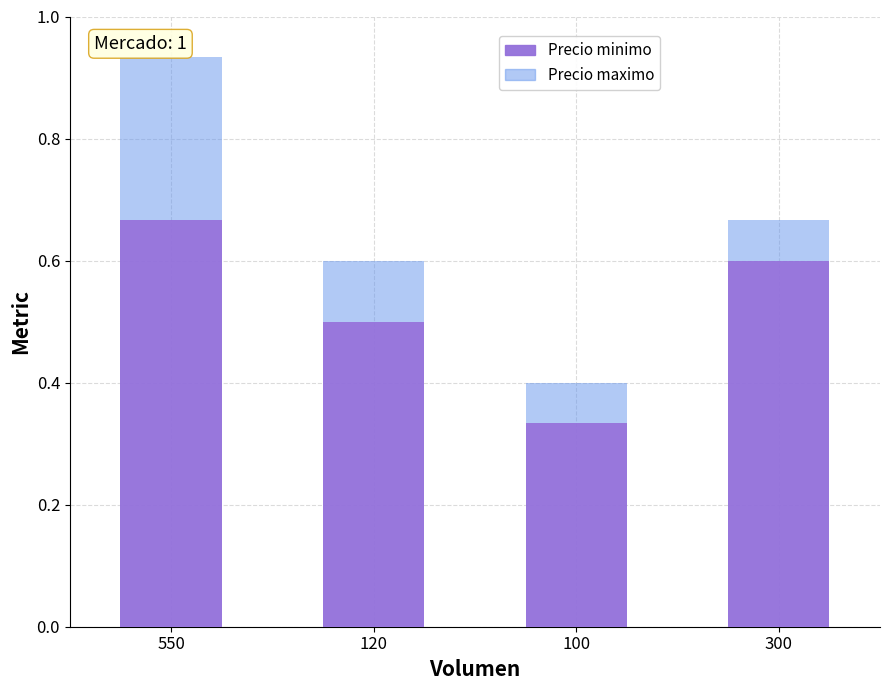

Rank the categories by Precio minimo value from lowest to highest.

100, 120, 300, 550